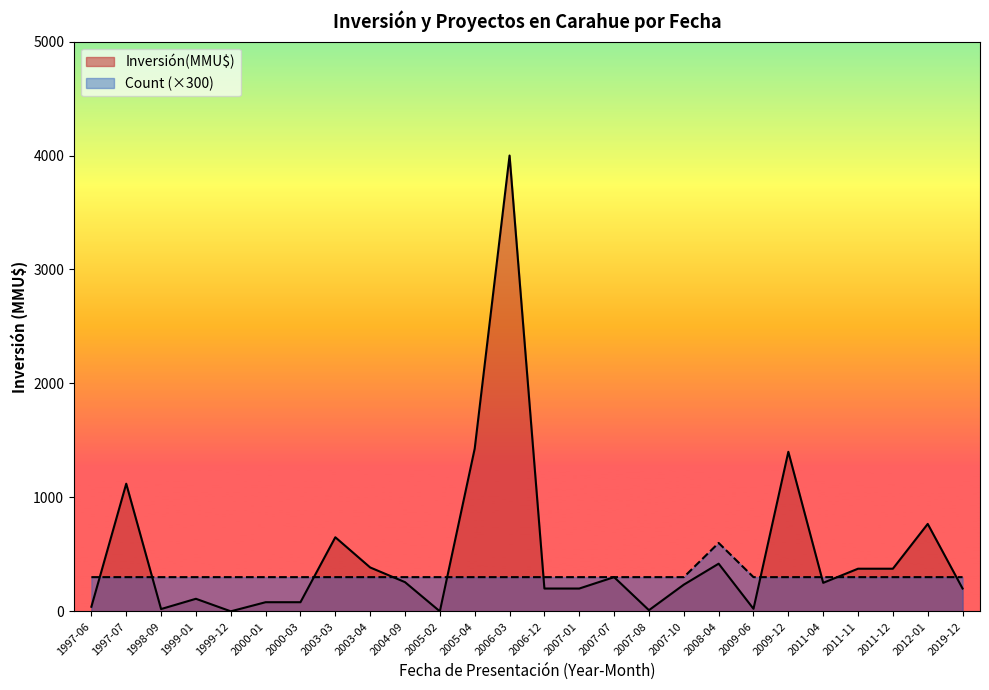

Count the number of categories in the chart.

26